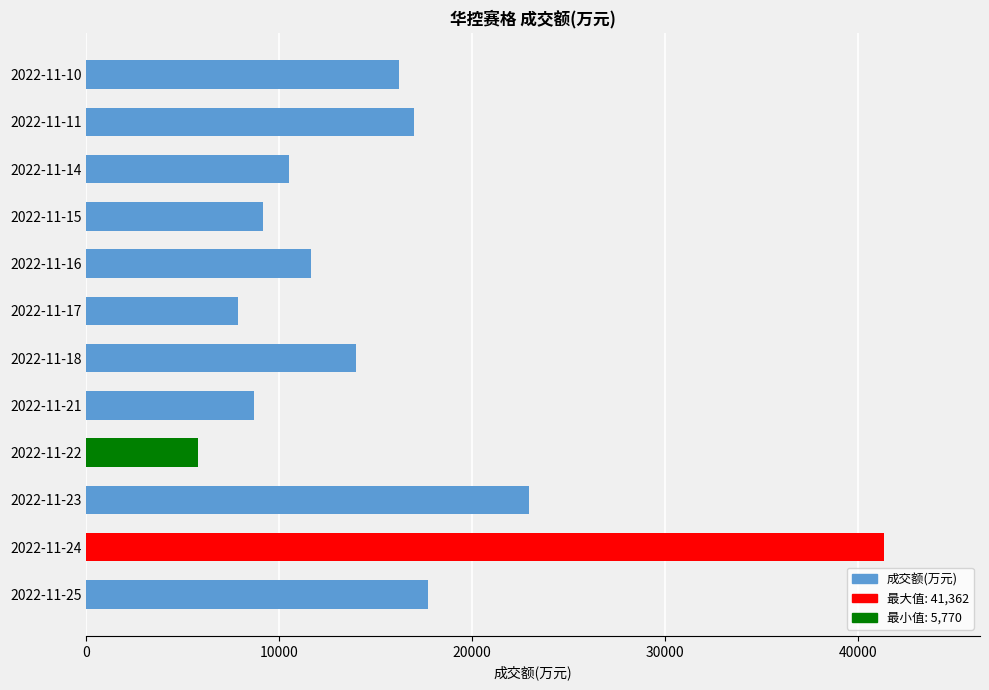

Count the number of data series in this chart.

1